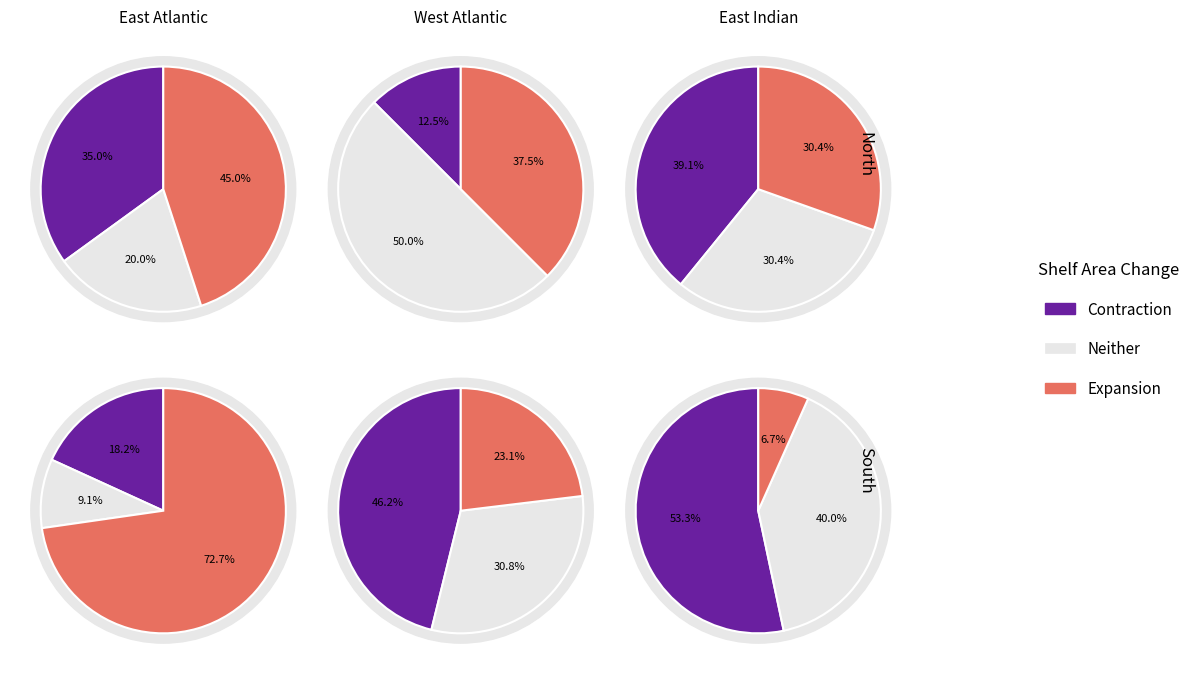

To the nearest percent, what portion does 6 represent?

13%